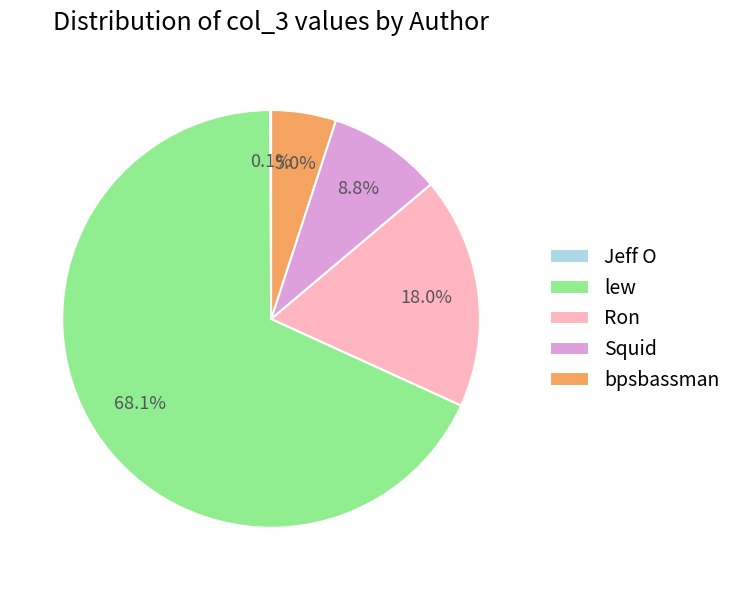

Which category has the biggest portion of the pie?

lew